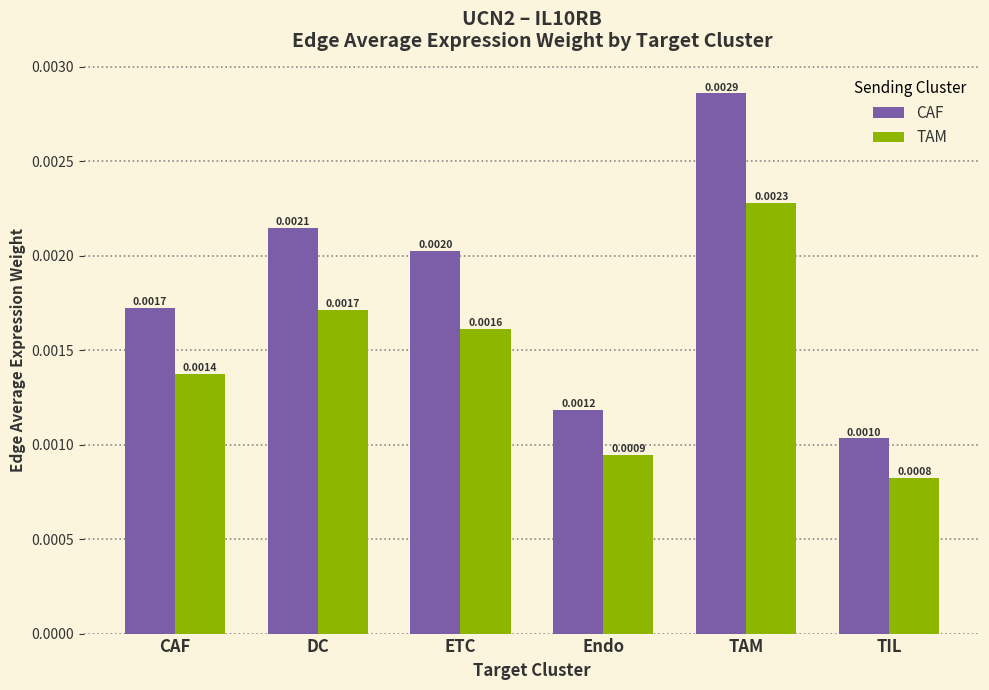

List the series in order of their peak value, lowest first.

TAM, CAF